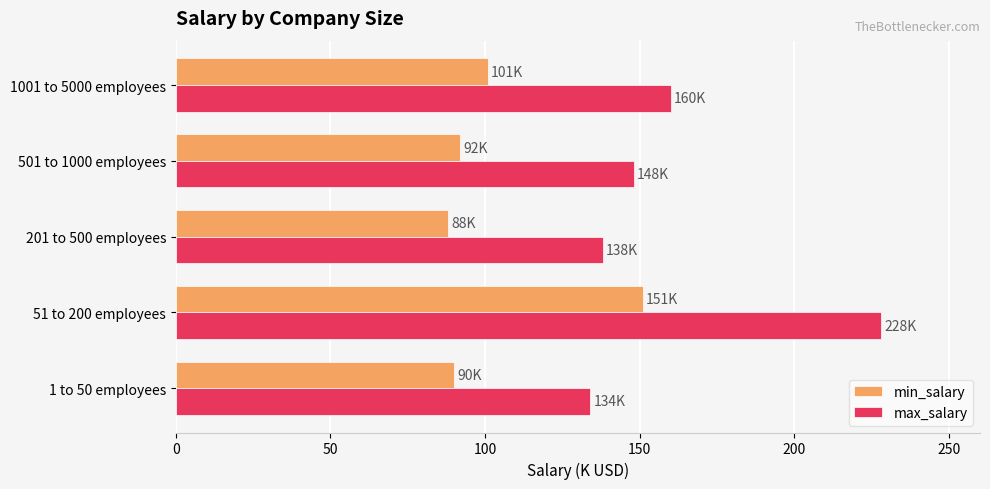

List the series in order of their peak value, highest first.

max_salary, min_salary